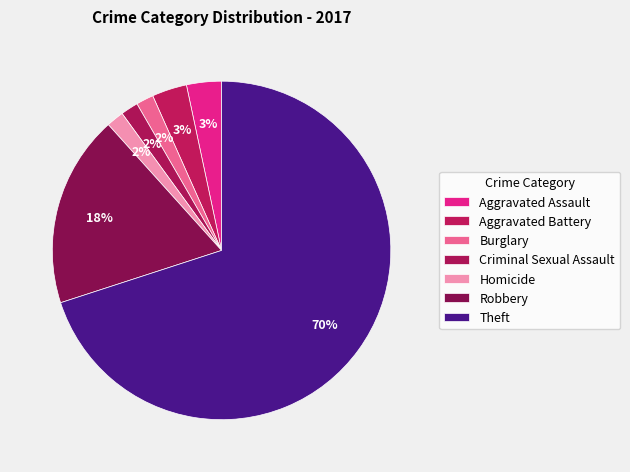

What percentage is the Homicide slice, to the nearest percent?

2%